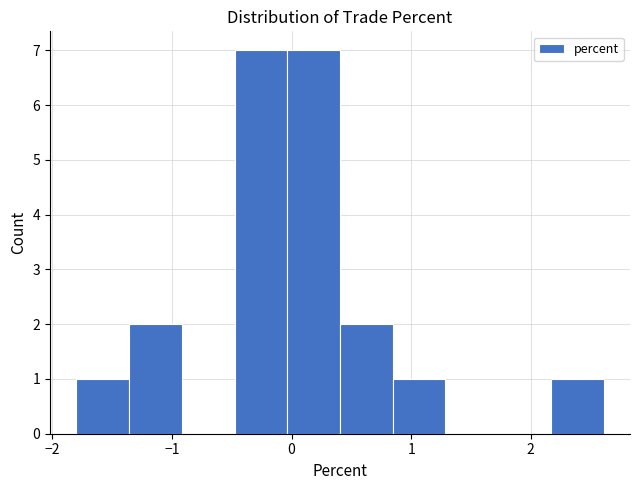

Reading left to right, list every bar in this chart as the range it spans on the x-axis followed by its height. Neither the bar edges nor the heights are printed on the chart, so give them approximately, as read against the axes.

-1.8 to -1.4: 1
-1.4 to -0.9: 2
-0.9 to -0.5: 0
-0.5 to 0.0: 7
0.0 to 0.4: 7
0.4 to 0.8: 2
0.8 to 1.3: 1
1.3 to 1.7: 0
1.7 to 2.2: 0
2.2 to 2.6: 1